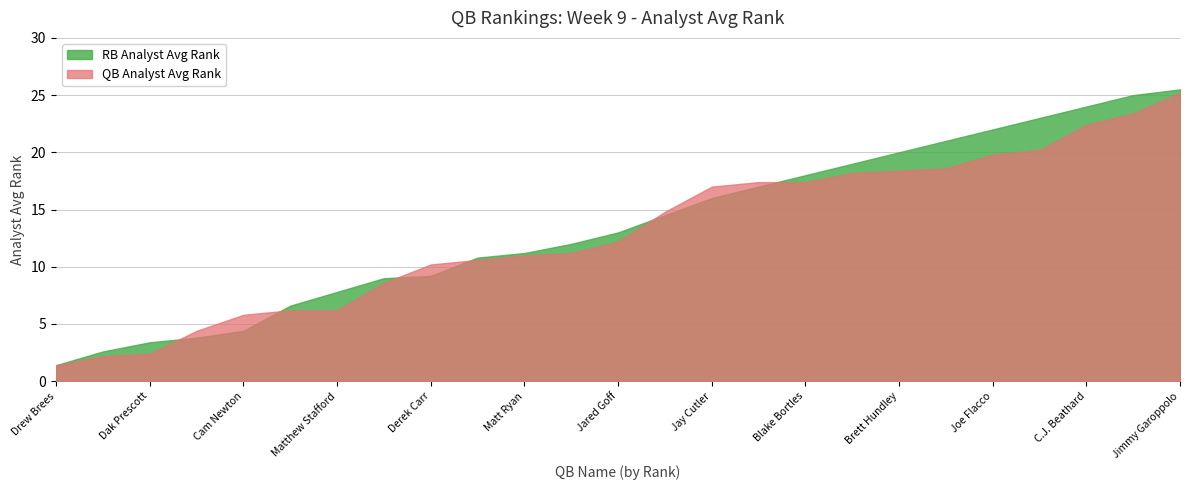

What is the label of the 16th point from the right?

Kirk Cousins